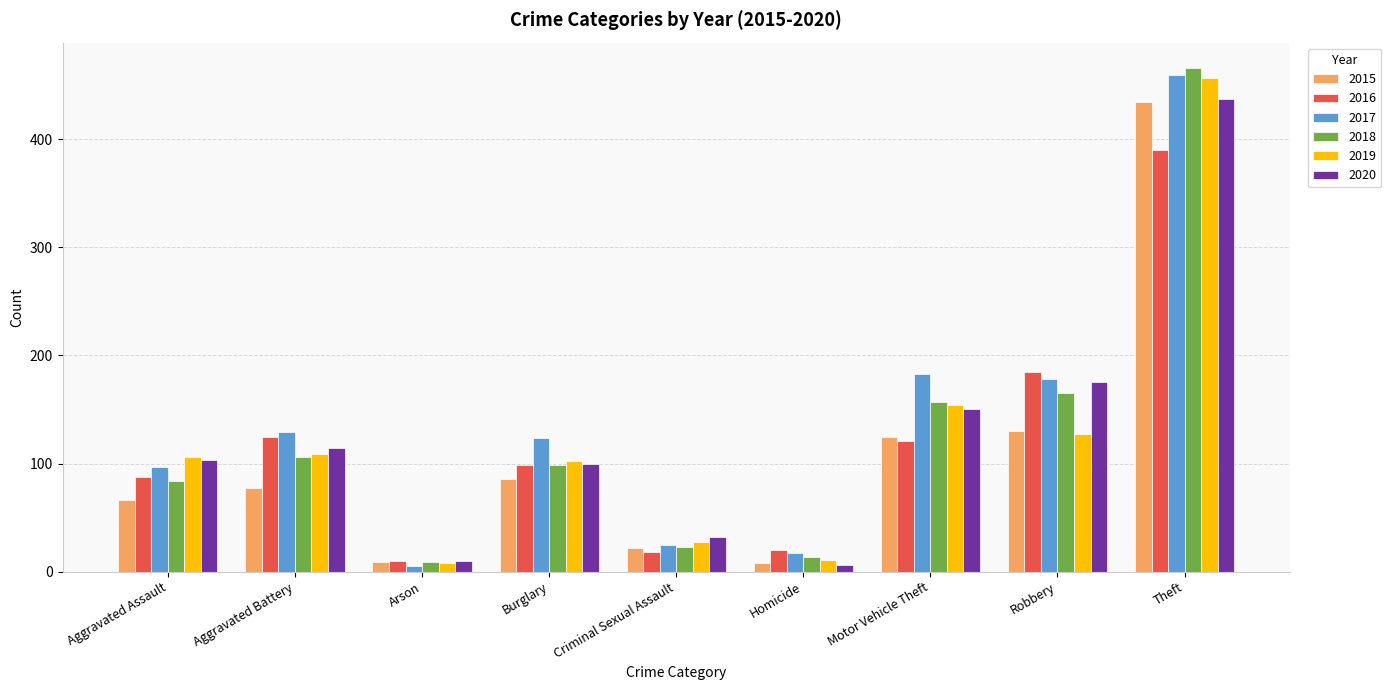

What is the highest value of the 2020 series?

437